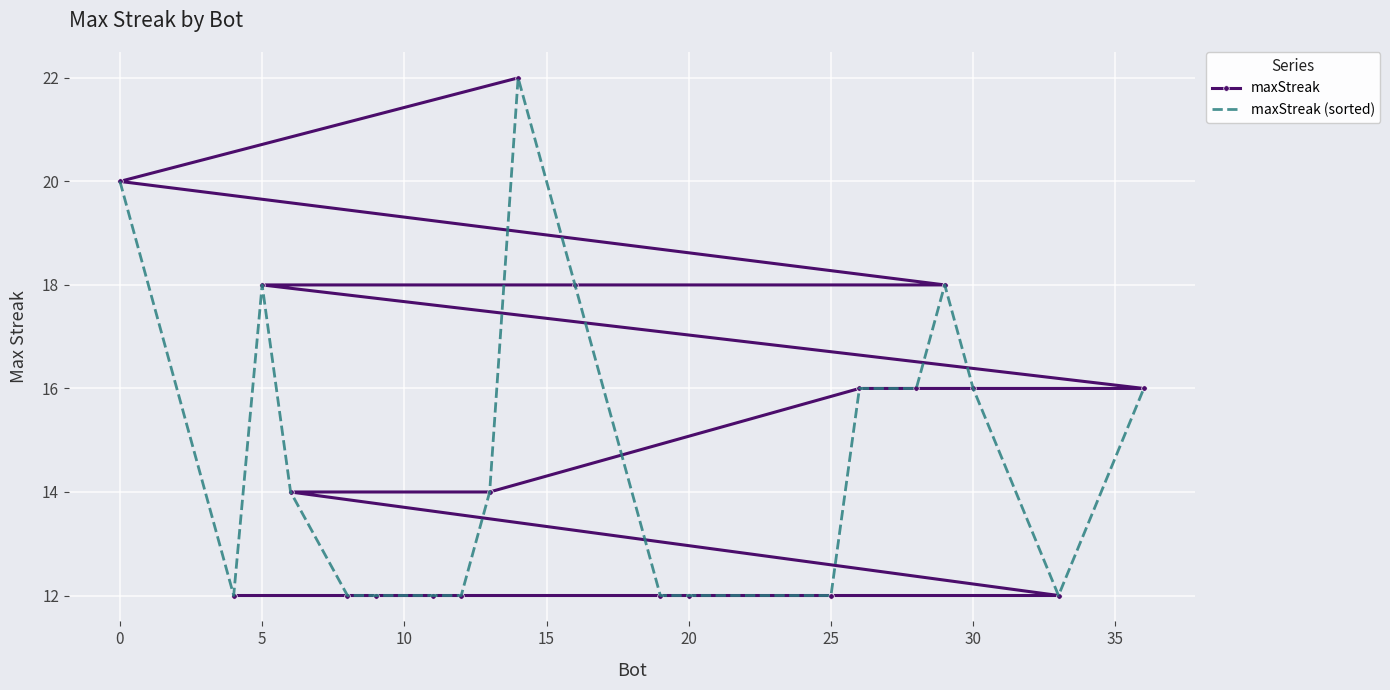

Read the maxStreak value at 0, to the nearest 5.

20